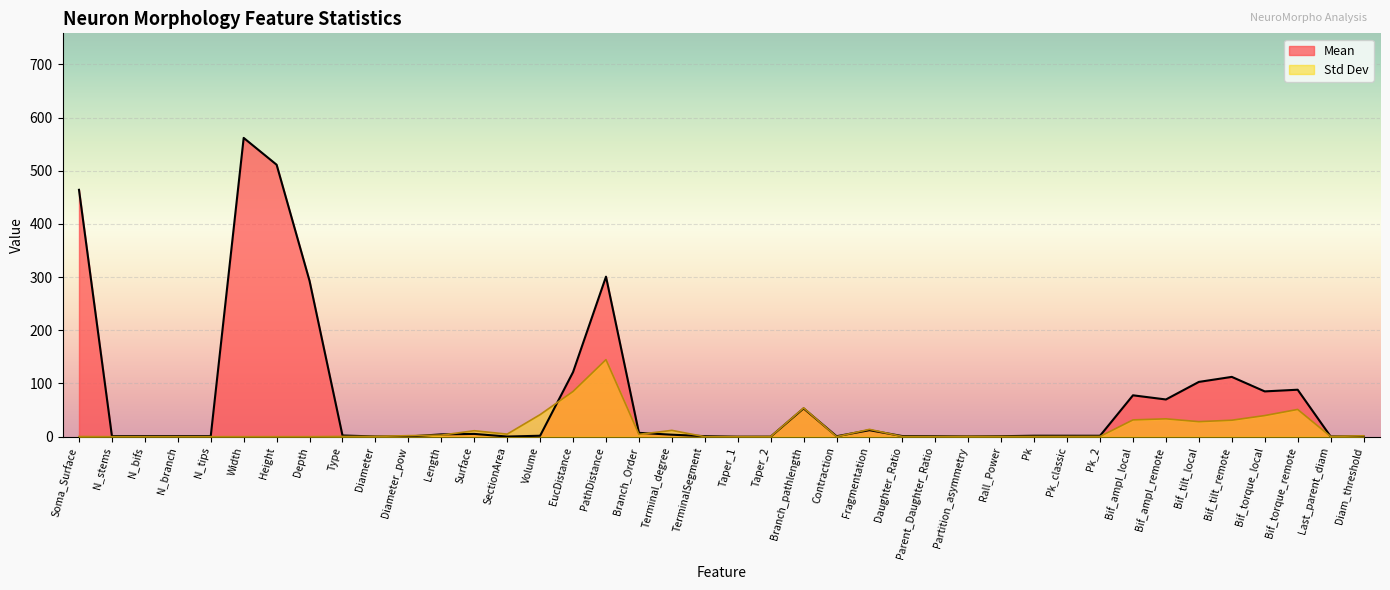

What is the difference between the second highest and second lowest values in the Mean series?

511.2